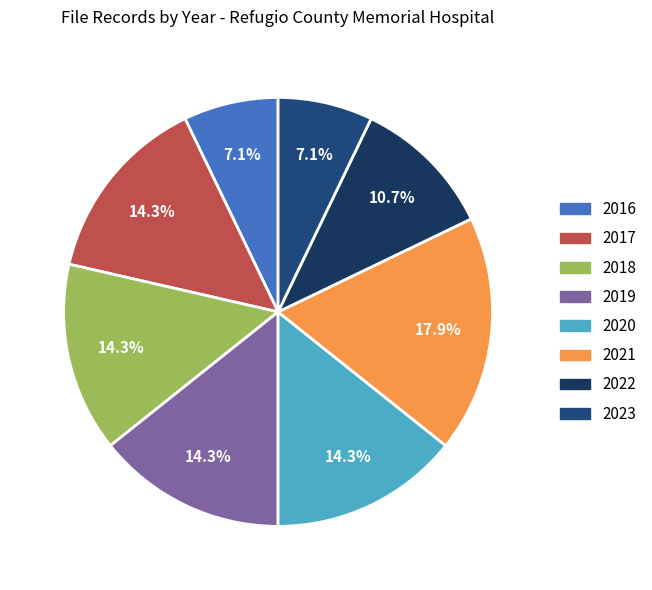

To the nearest percent, what is the average slice percentage?

12%